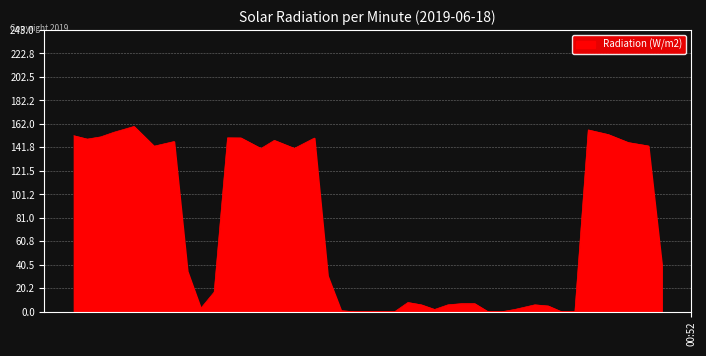

What is the difference between the maximum and minimum values?

159.8